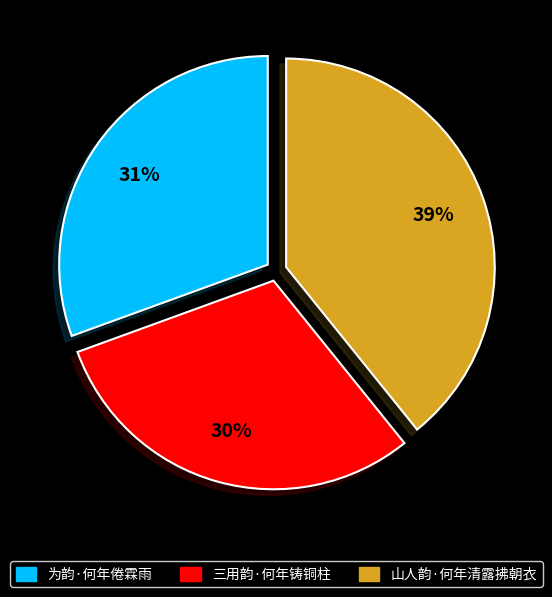

True or false: 为韵·何年倦霖雨 accounts for 31% of the total.

True